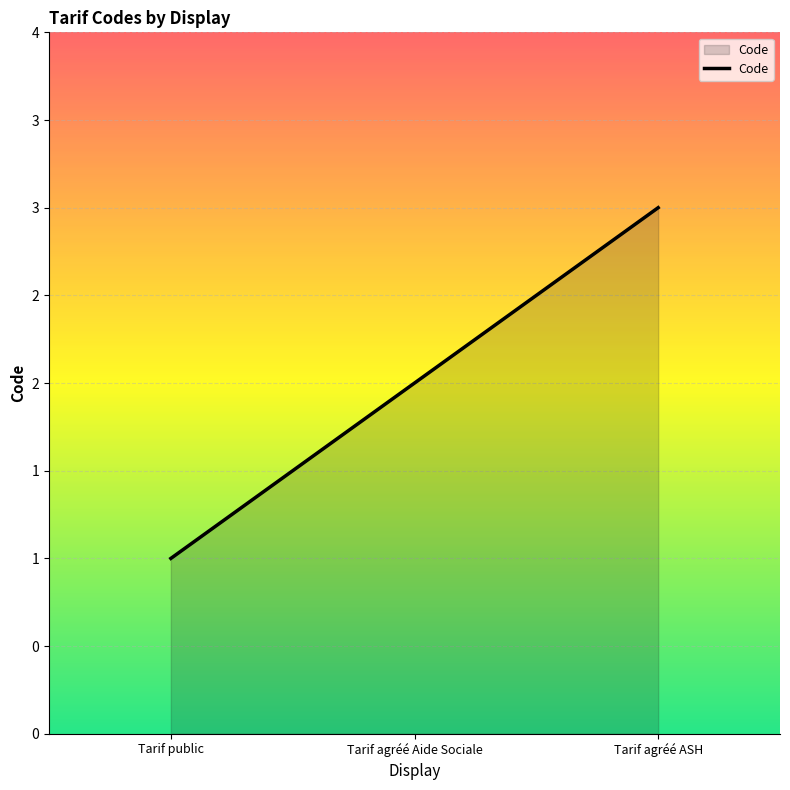

Is this an area chart (filled region under the line)?

Yes